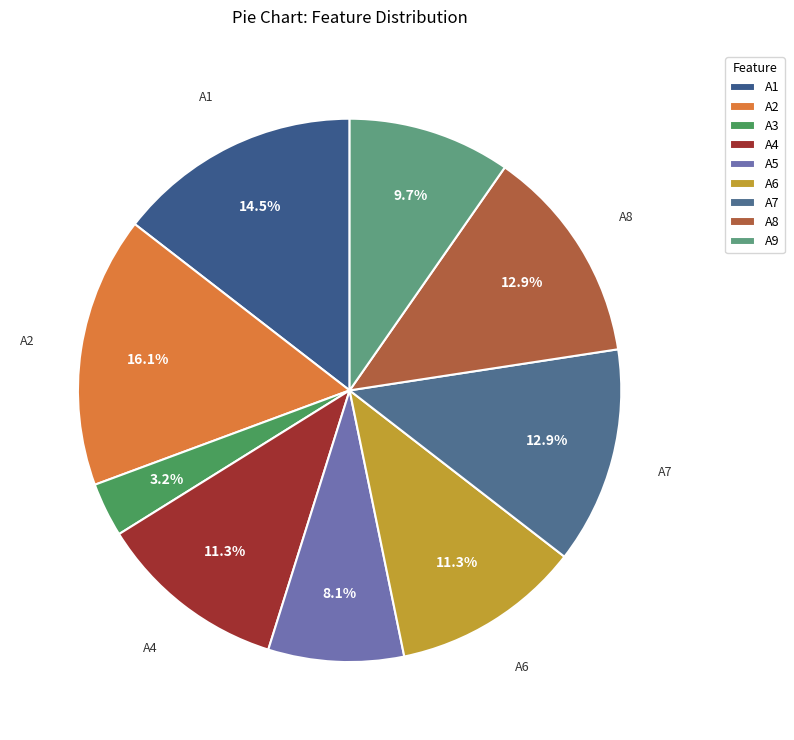

Is there a majority slice in this chart?

No